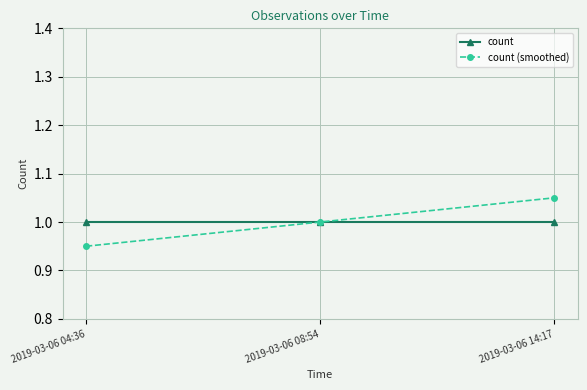

How many data points in count (smoothed) are less than 1?

1